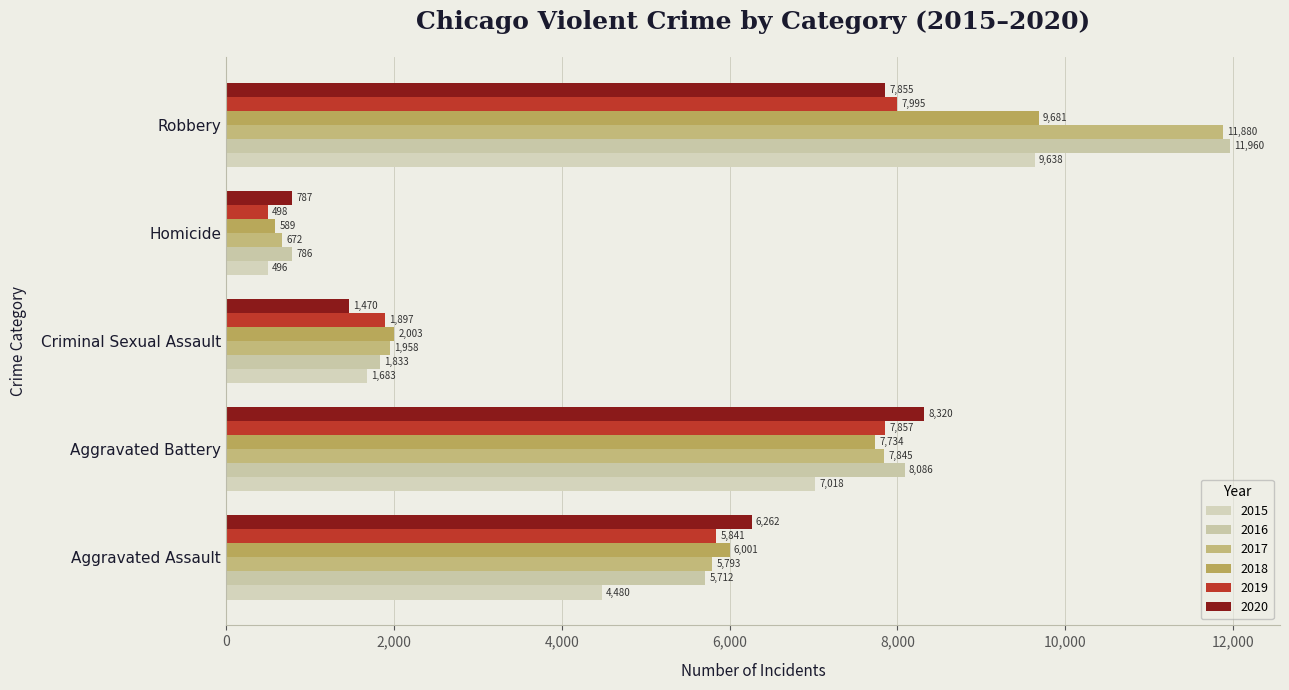

The 2018 series shows 7734 at Aggravated Battery. True or false?

True